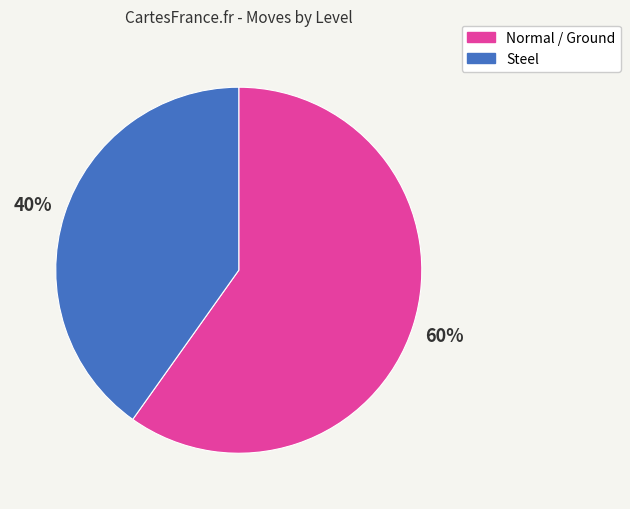

Does Steel account for over 50% of the chart?

No